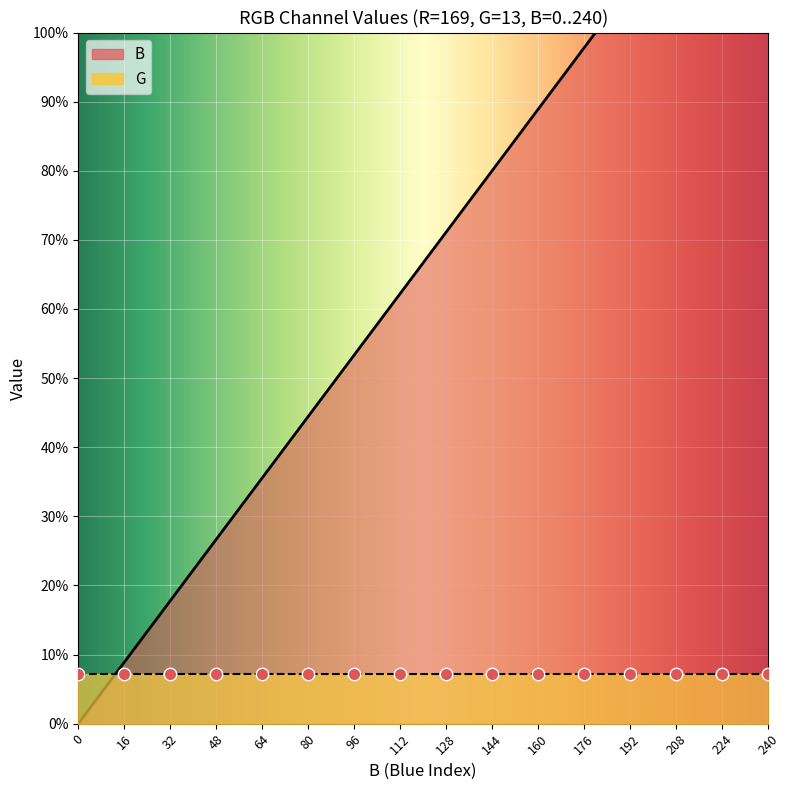

What is the ratio of the value at 240 to the value at 128?

1.9